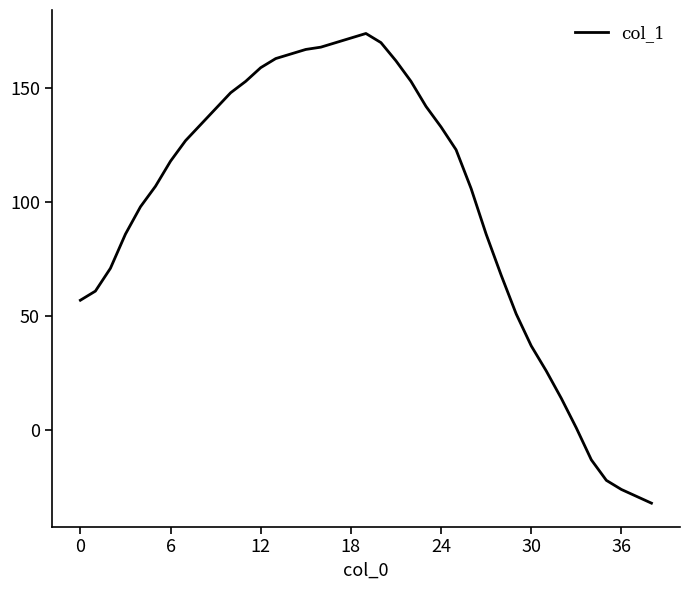

Count the number of categories in the chart.

39